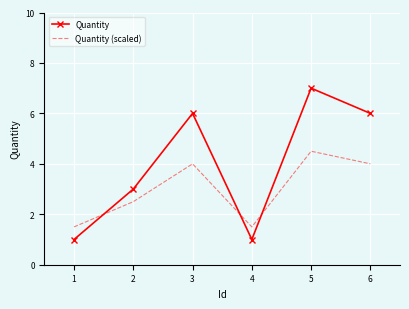

Rank the series by their maximum value, from lowest to highest.

Quantity (scaled), Quantity